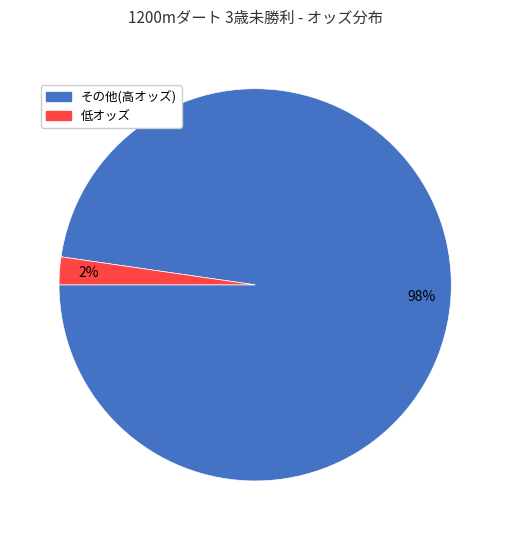

To the nearest percent, what is the average slice percentage?

50%